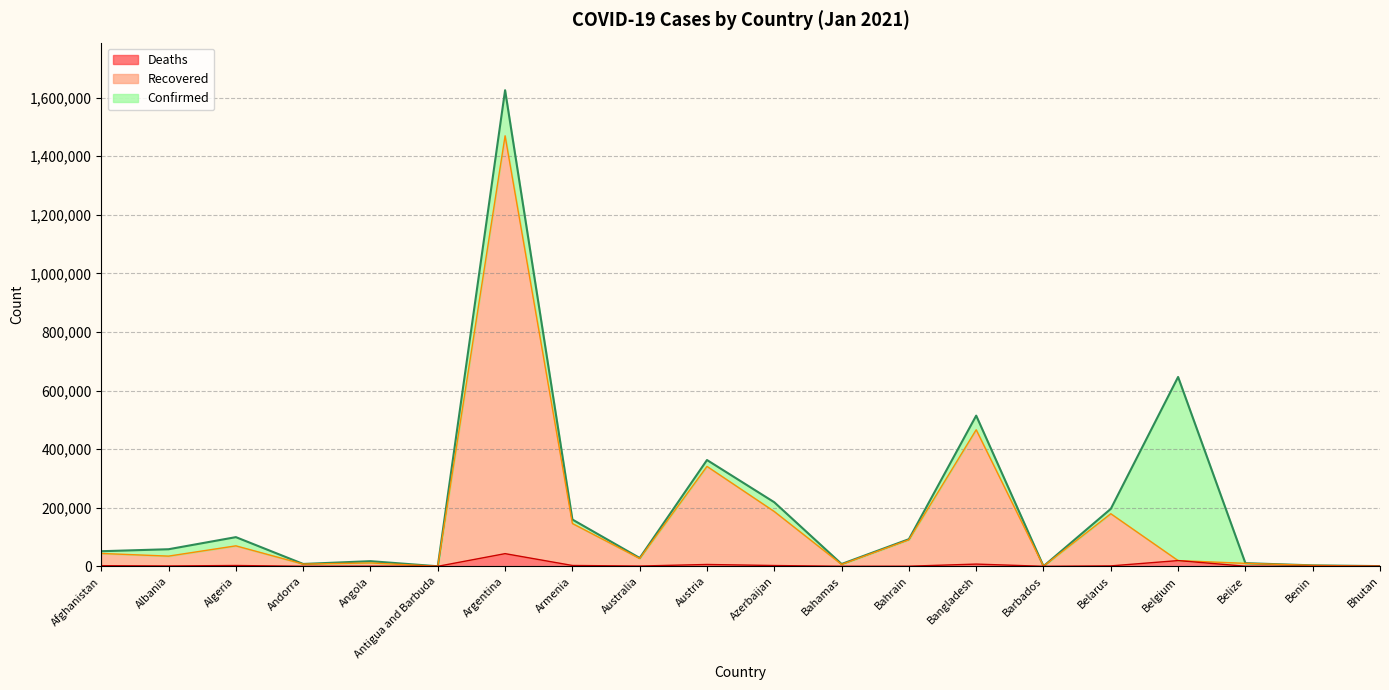

What is the sum of all Confirmed values?

4103367